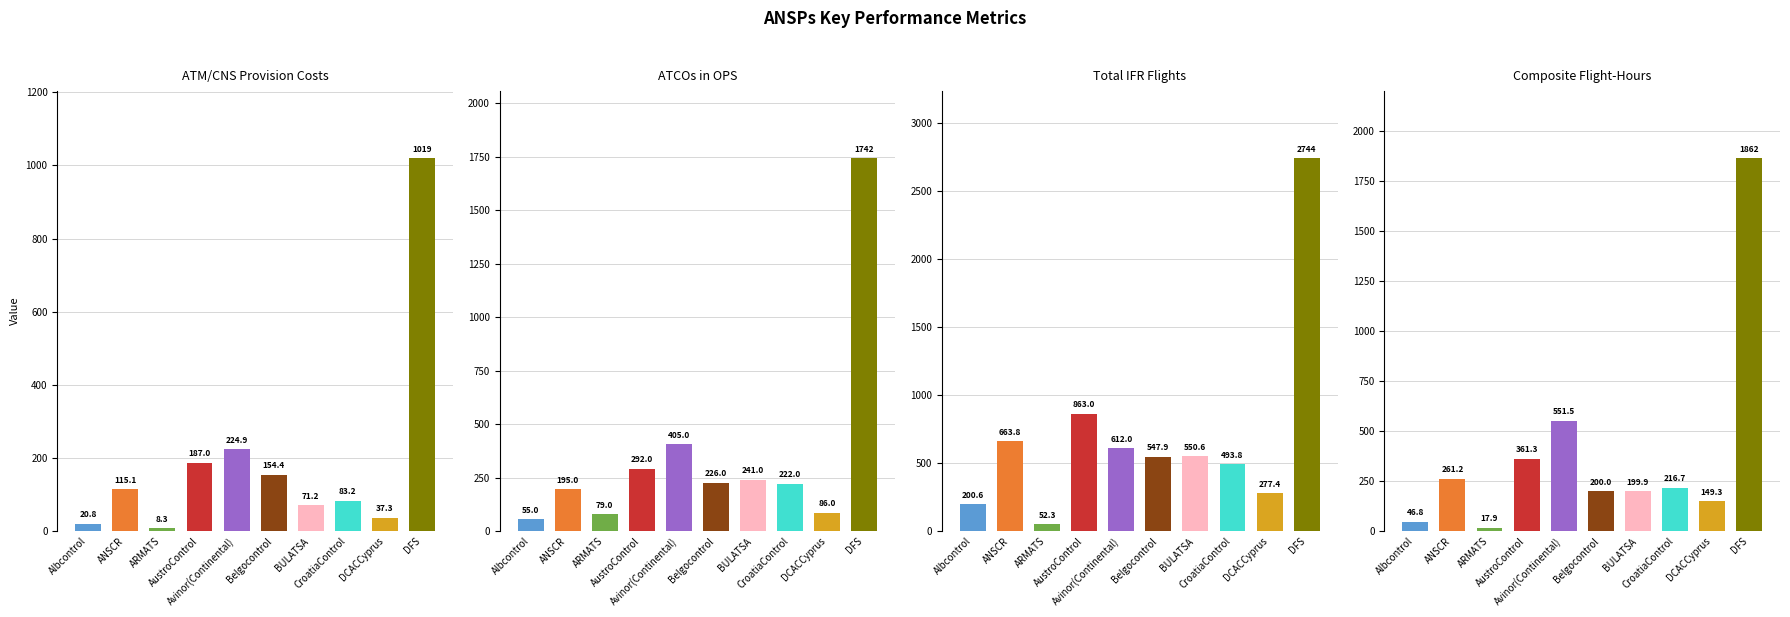

The value of ATM/CNS provision costs at Albcontrol is 20.8. True or false?

True